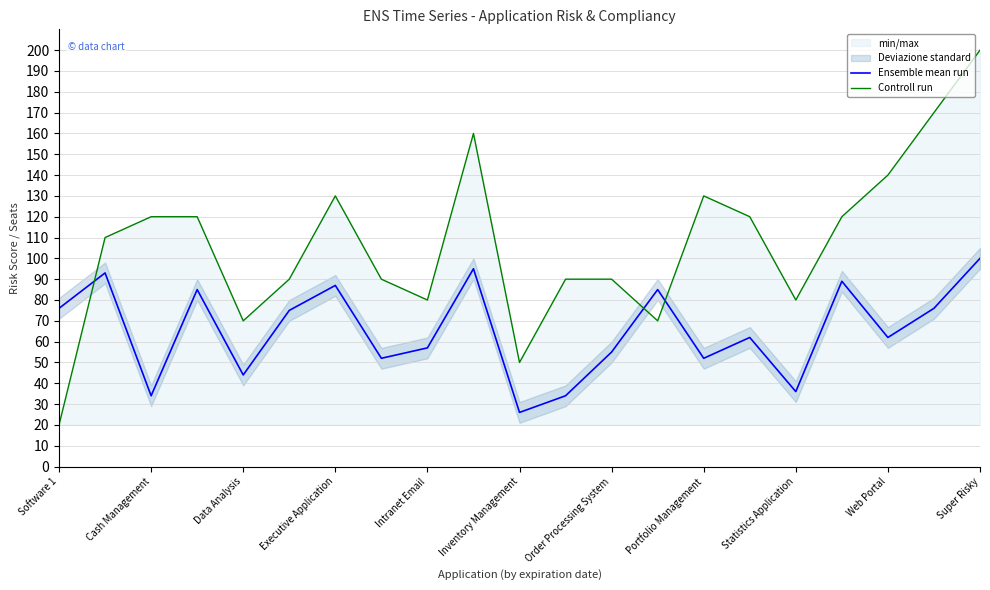

What is the approximate value of Controll run at Order Processing System?

90.0